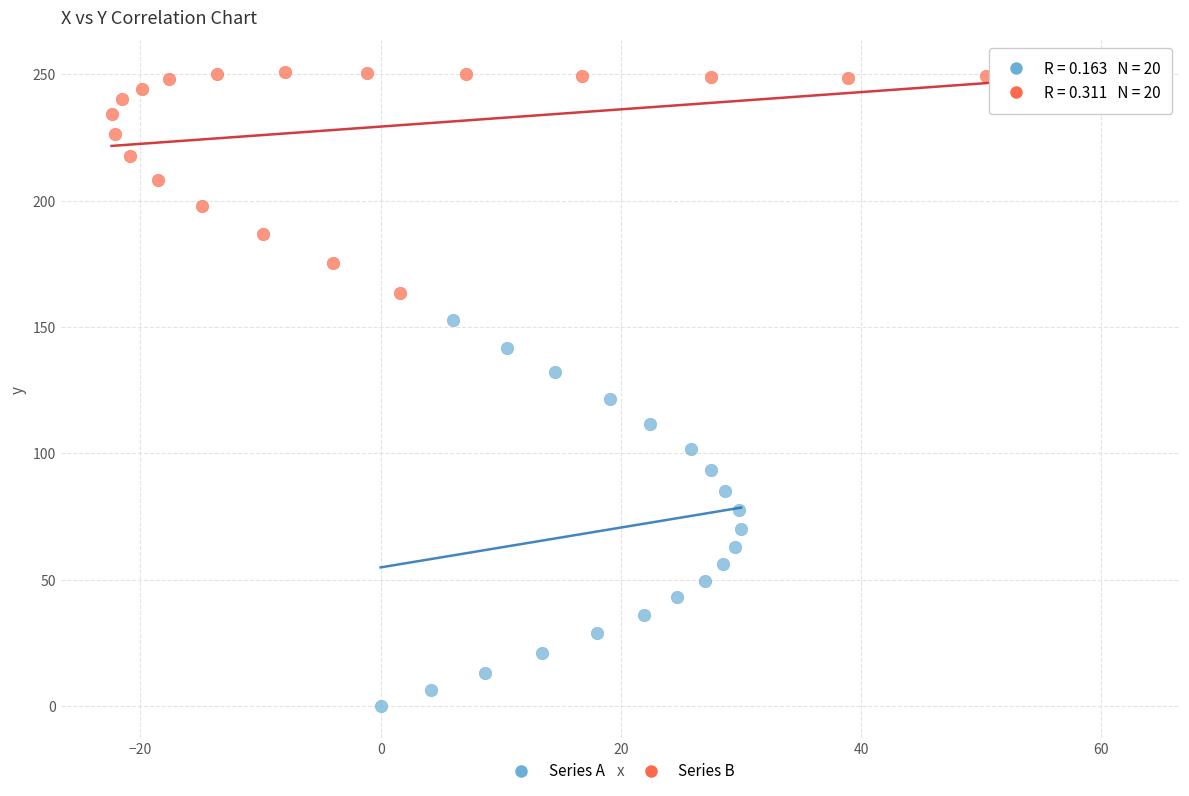

Which series contains the lowest Y value?

Series A